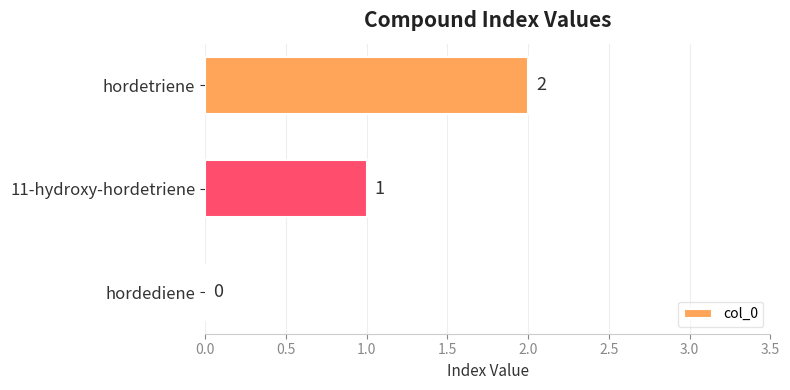

How many data points does each series have?

3